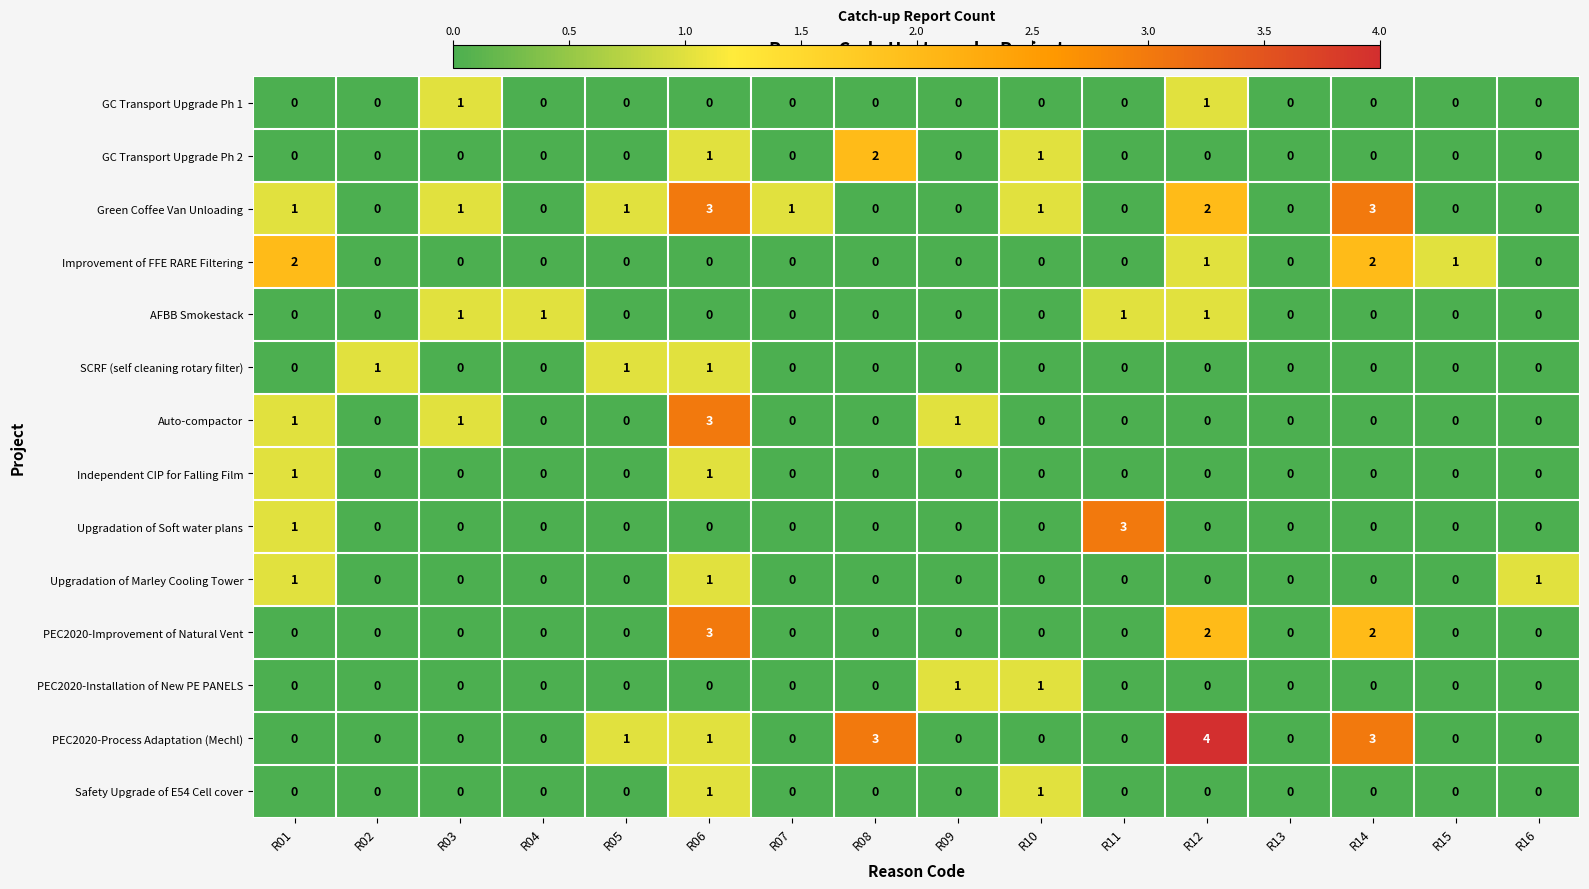

Which category has the highest value across all series?

R12